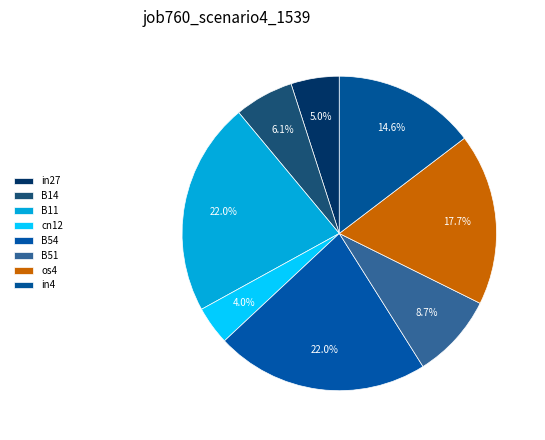

How many slices are in this pie chart?

8